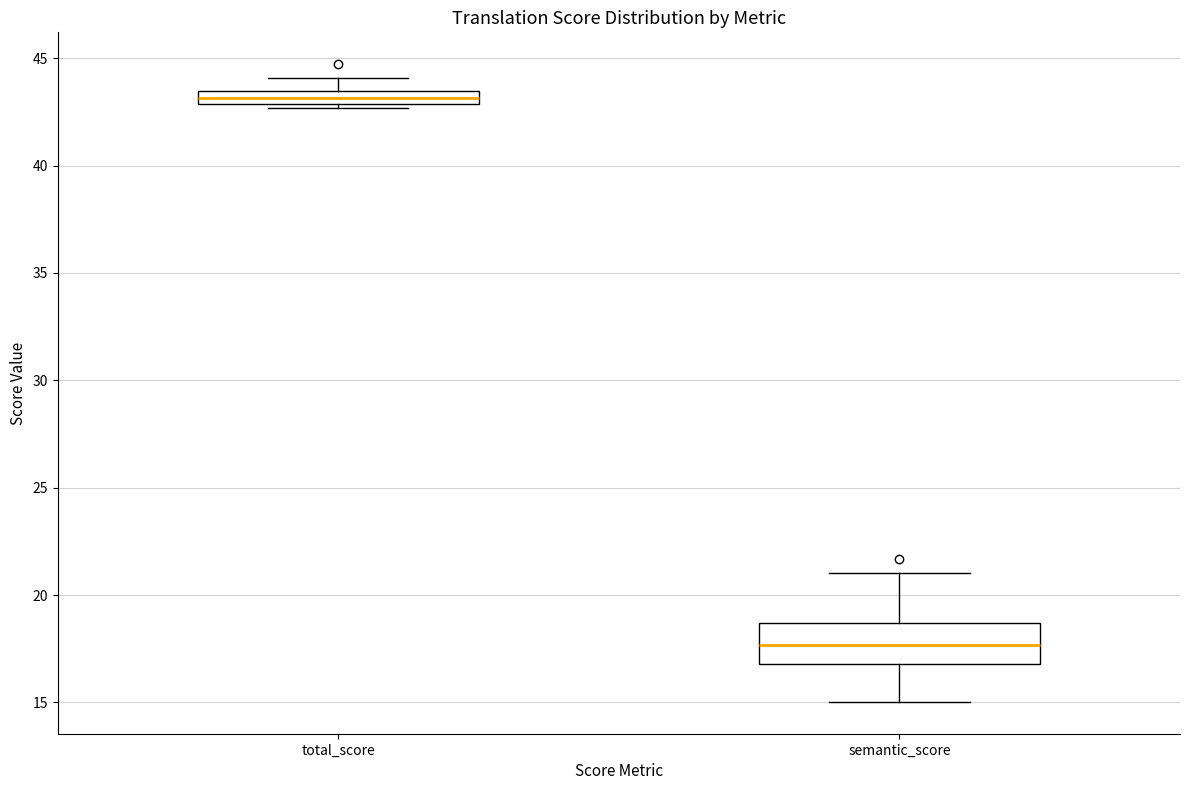

Which box is the tallest, from its lower edge to its upper edge?

semantic_score